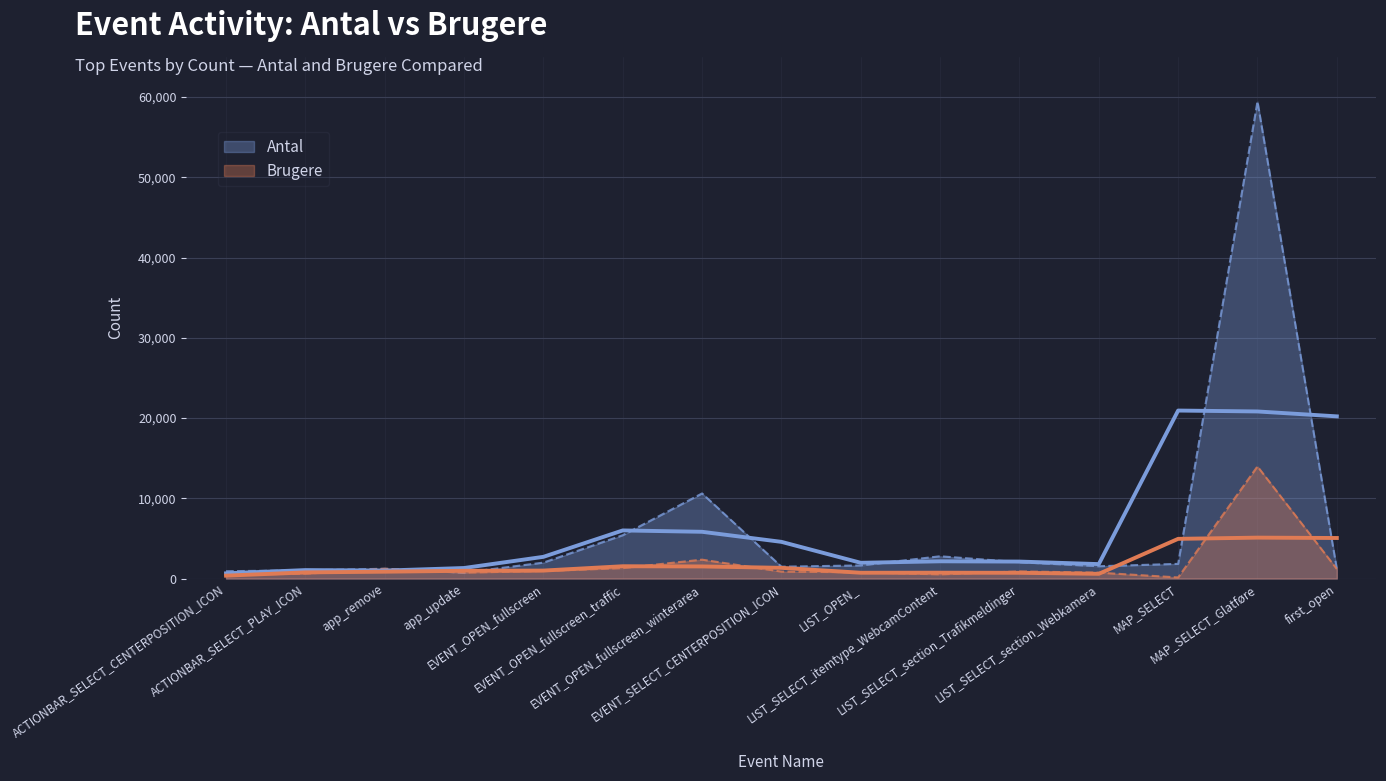

True or false: Brugere and Antal cross at least once.

False